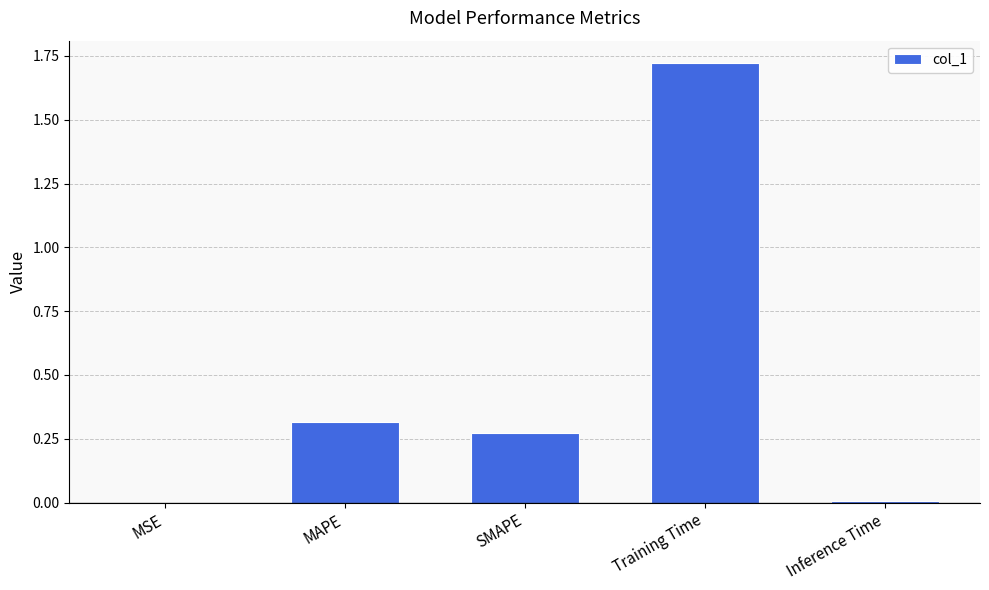

What is the change in value from MAPE to Training Time?

+1.4